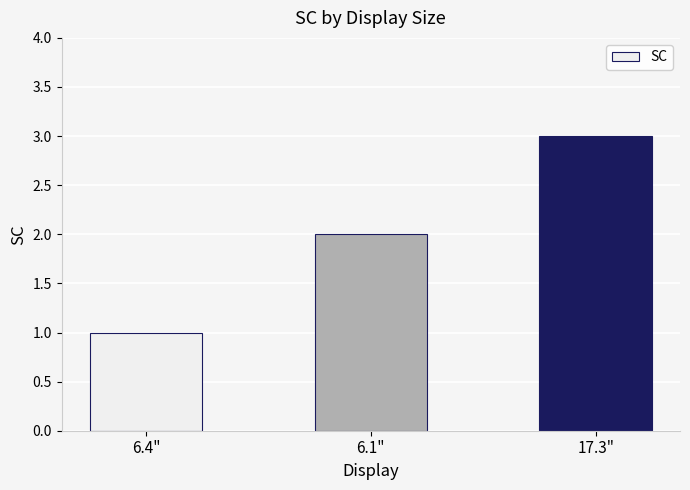

What position from the left is 17.3"?

3